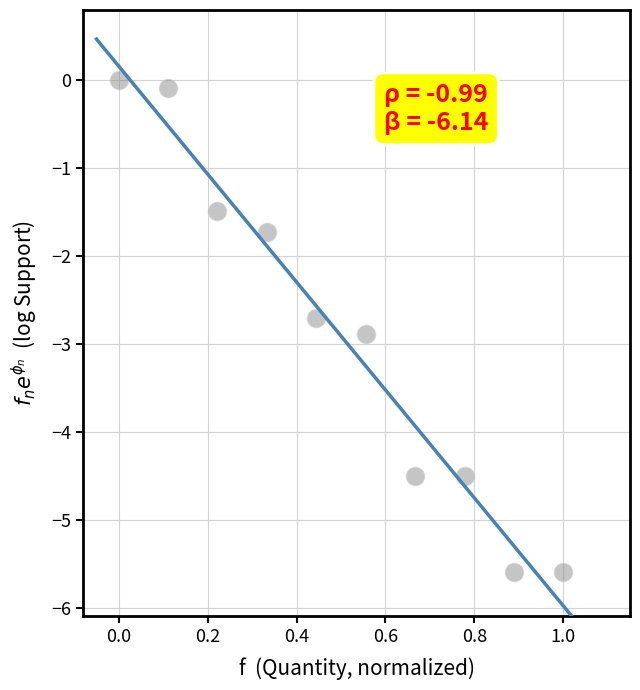

What is the average X value?

0.5